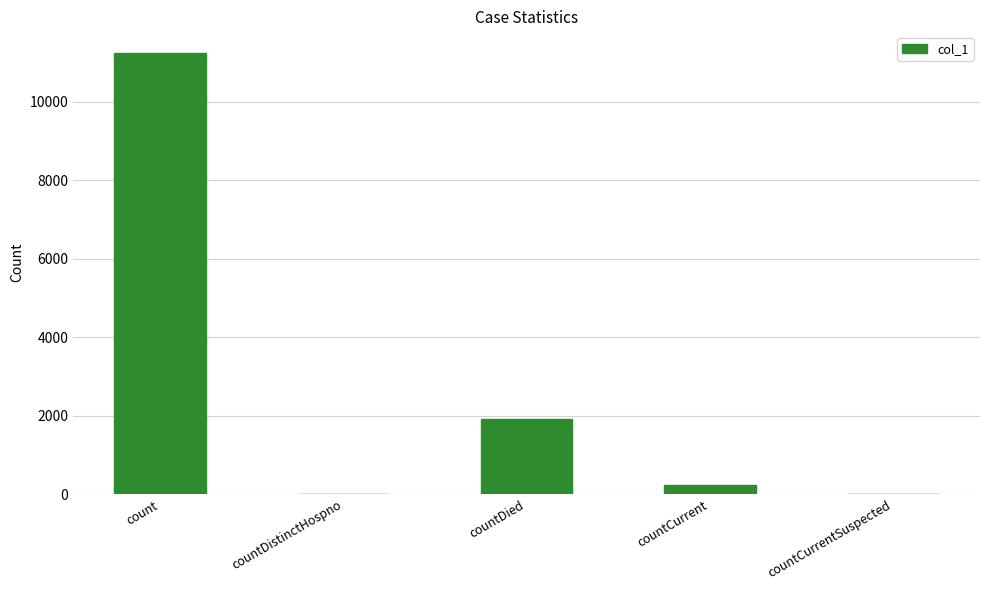

What is the greatest value displayed?

11234